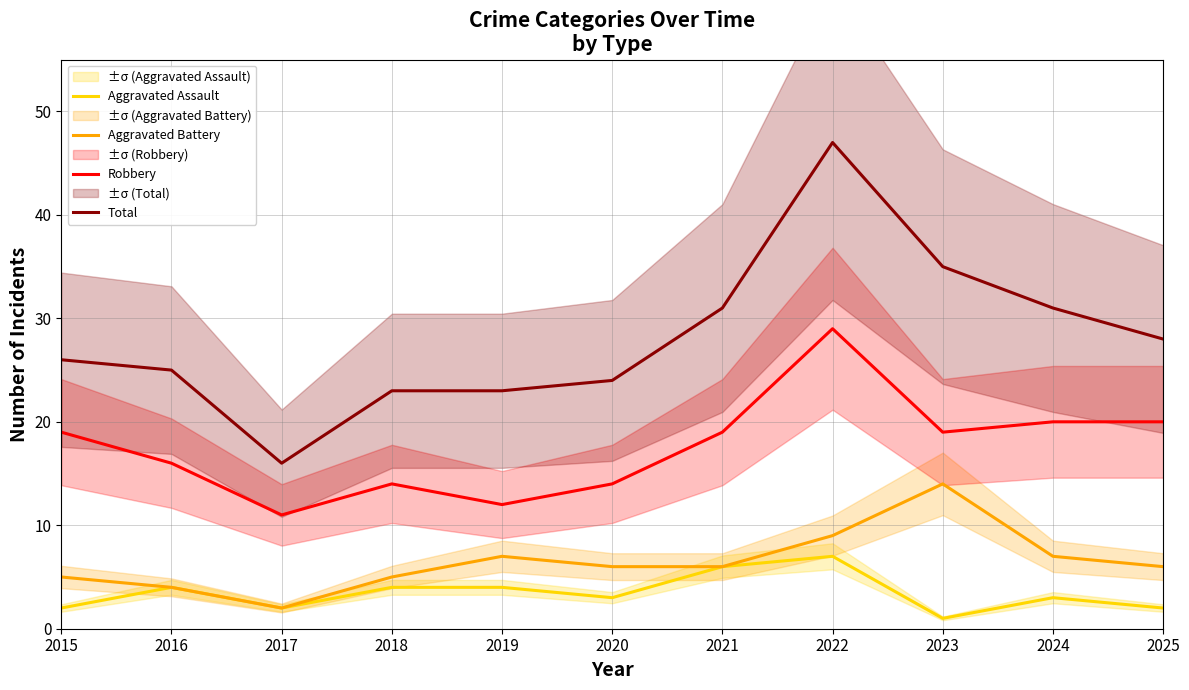

What is the maximum value shown in the chart?

47